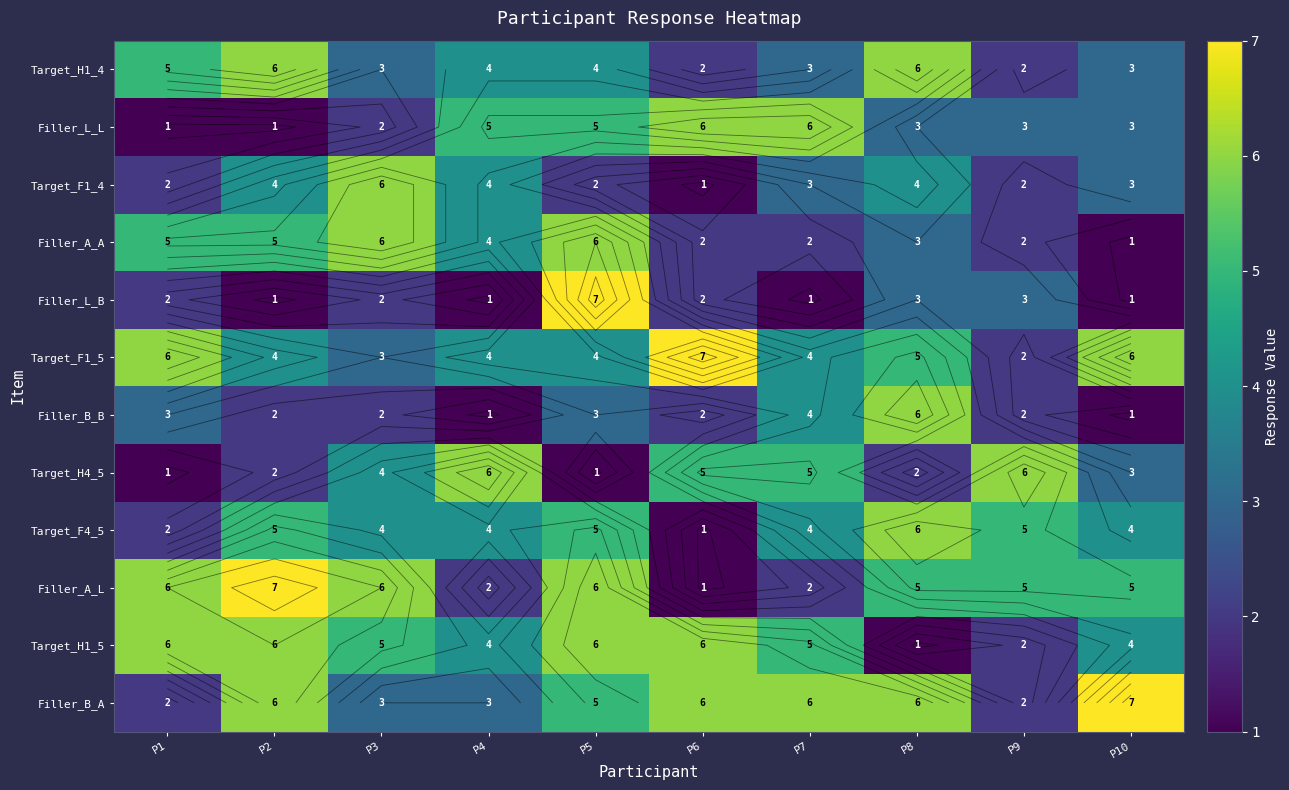

At which label does Filler_A_A first exceed 4?

P1